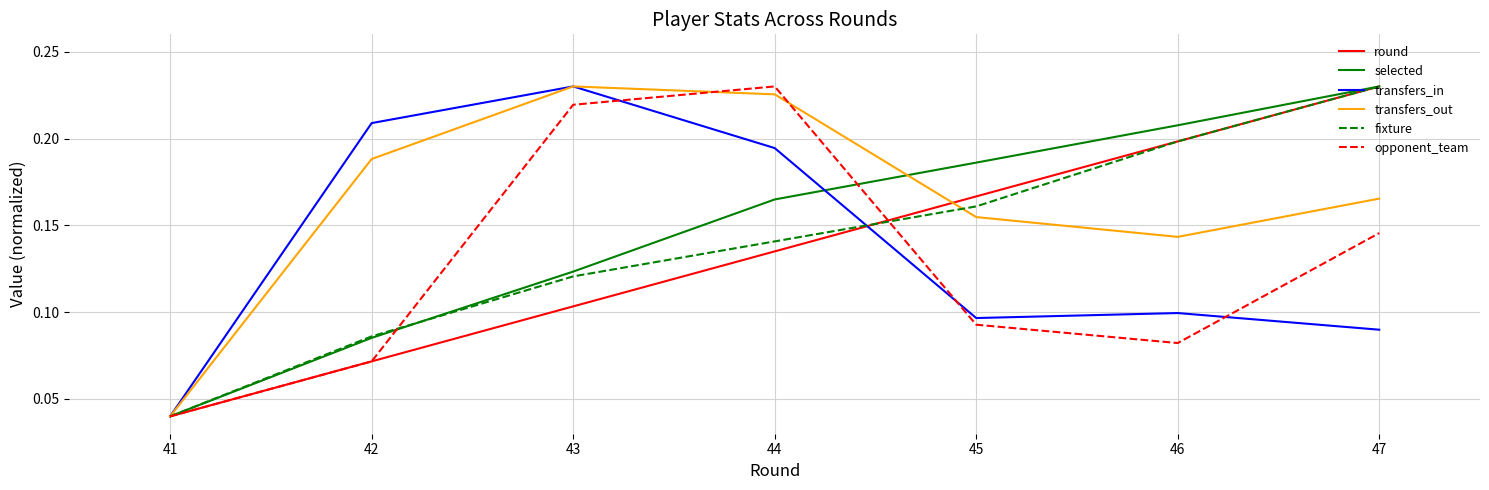

Is the value of transfers_out at 42 greater than the value of opponent_team at 44?

No